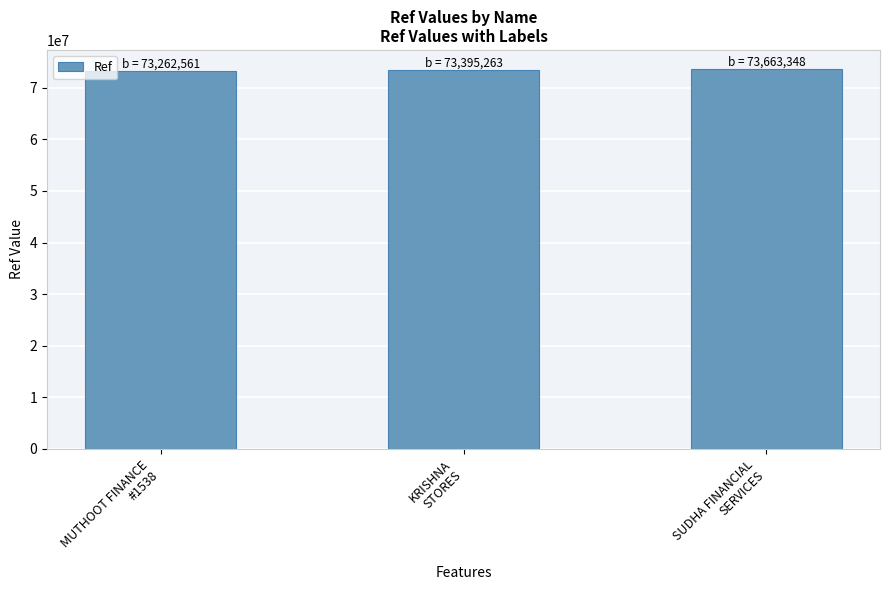

What is the smallest value displayed?

73262561